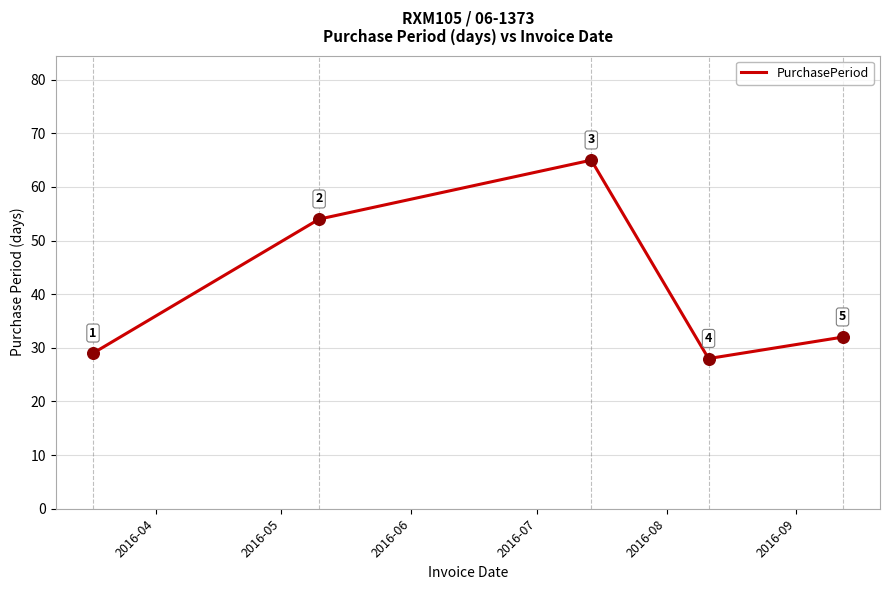

What is the minimum value shown in the chart?

28